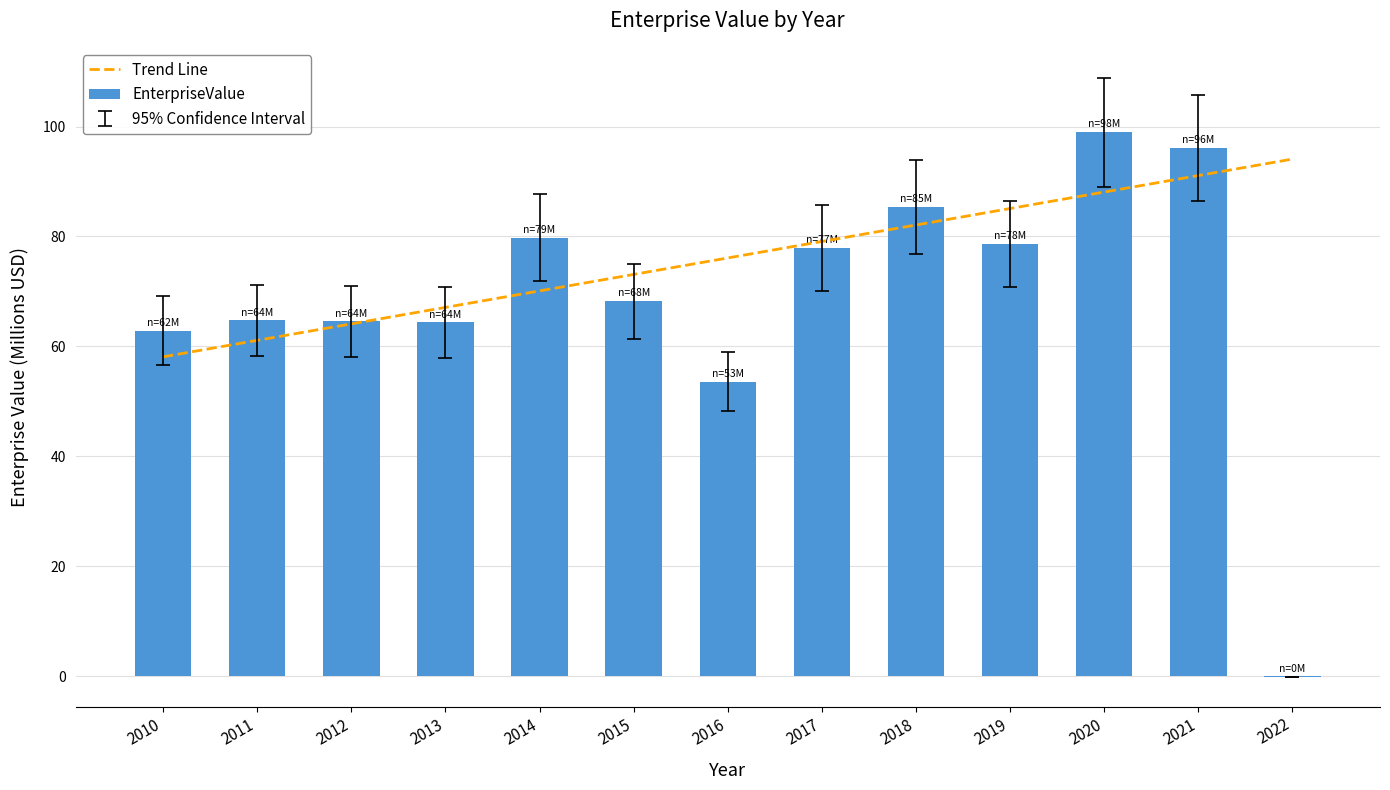

What is the sum of the values at 2013 and 2022?

64.3